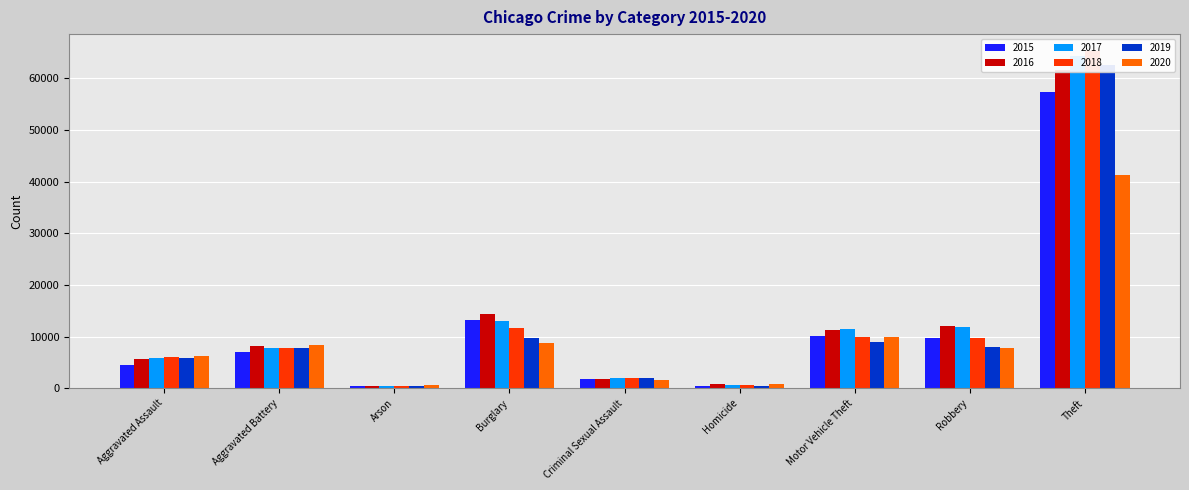

What is the difference between the maximum and minimum values in the 2015 series?

56900